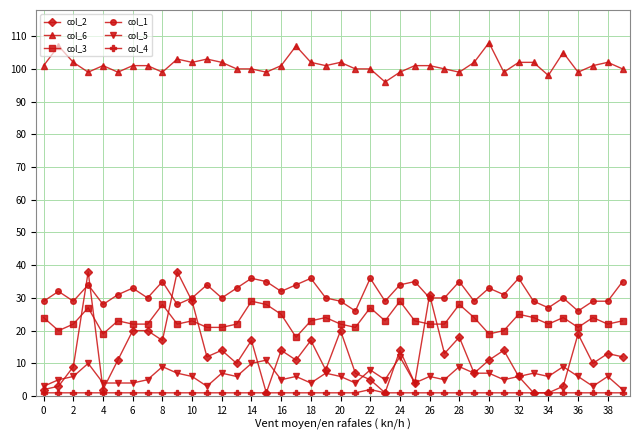

Which series has the largest range (max minus min)?

col_2